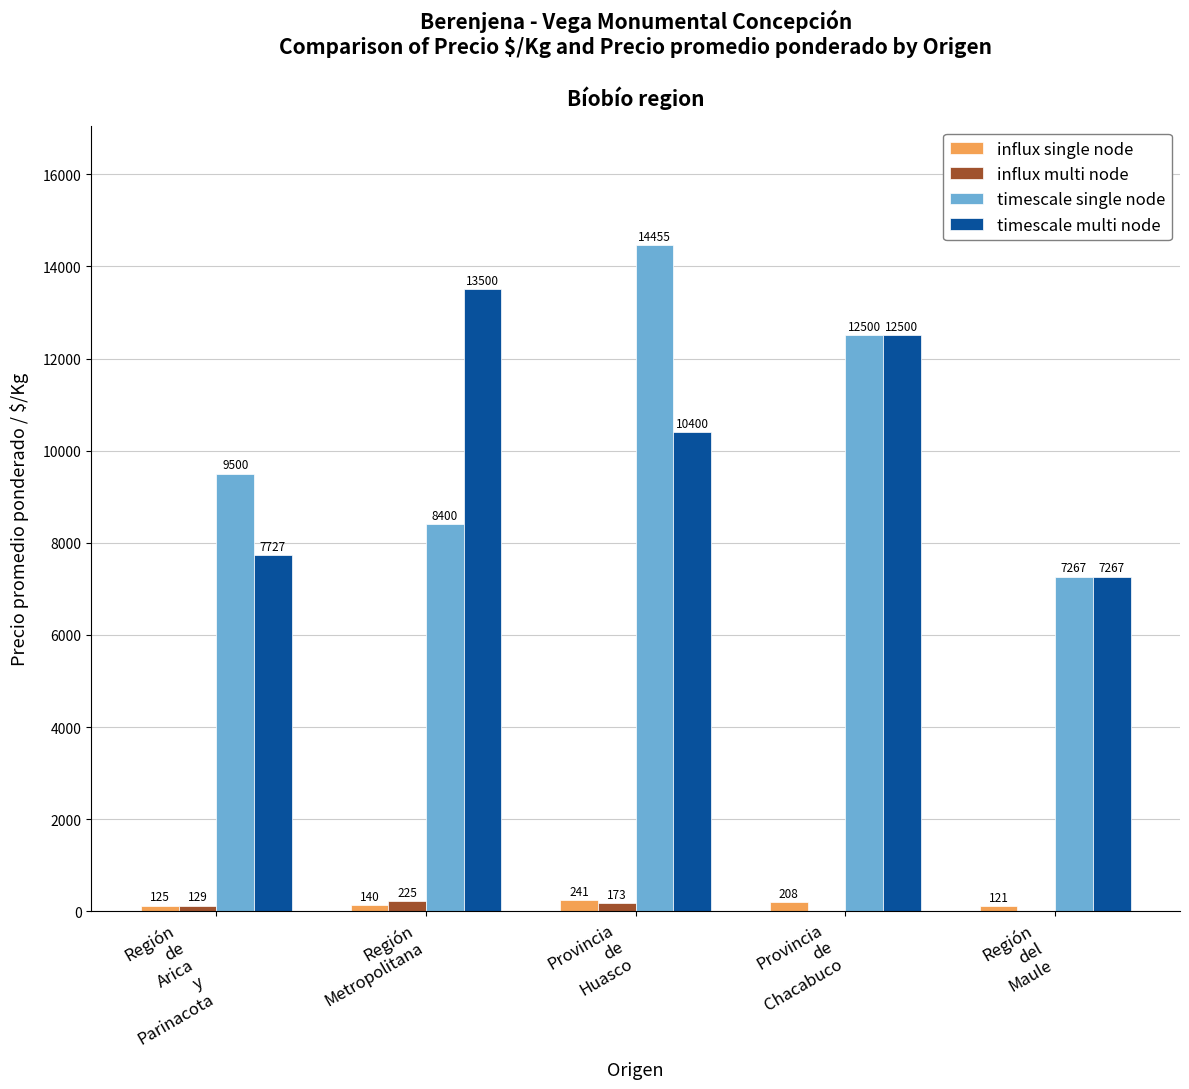

At which label is timescale multi node closest to 10383?

Provincia
de
Huasco